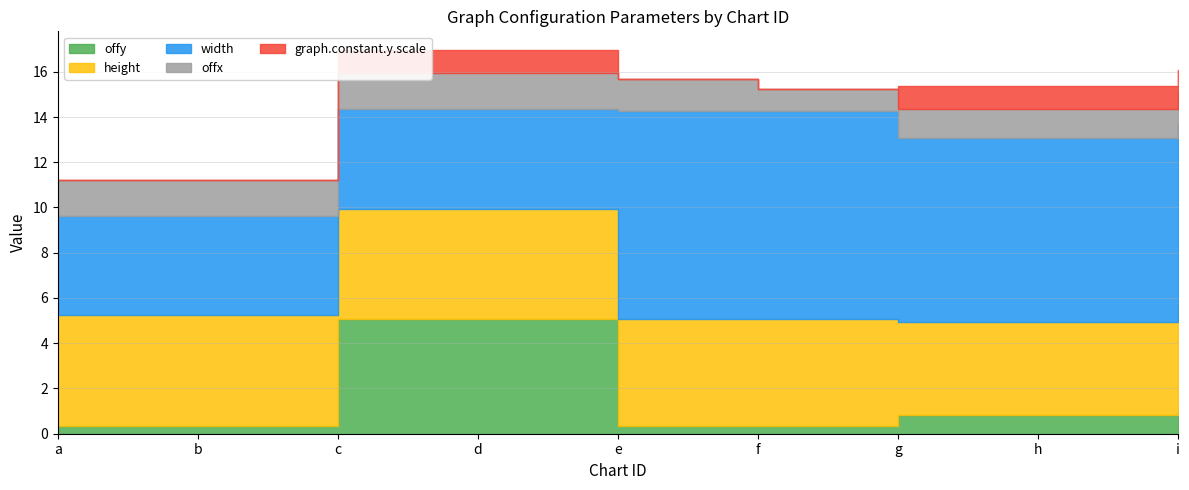

What is the value of the graph.constant.y.scale point at the 7th from the left?

1.0